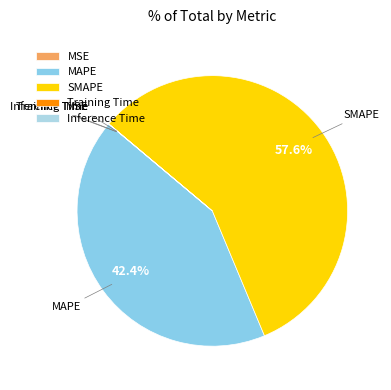

Is there any slice that represents more than half of the pie?

Yes